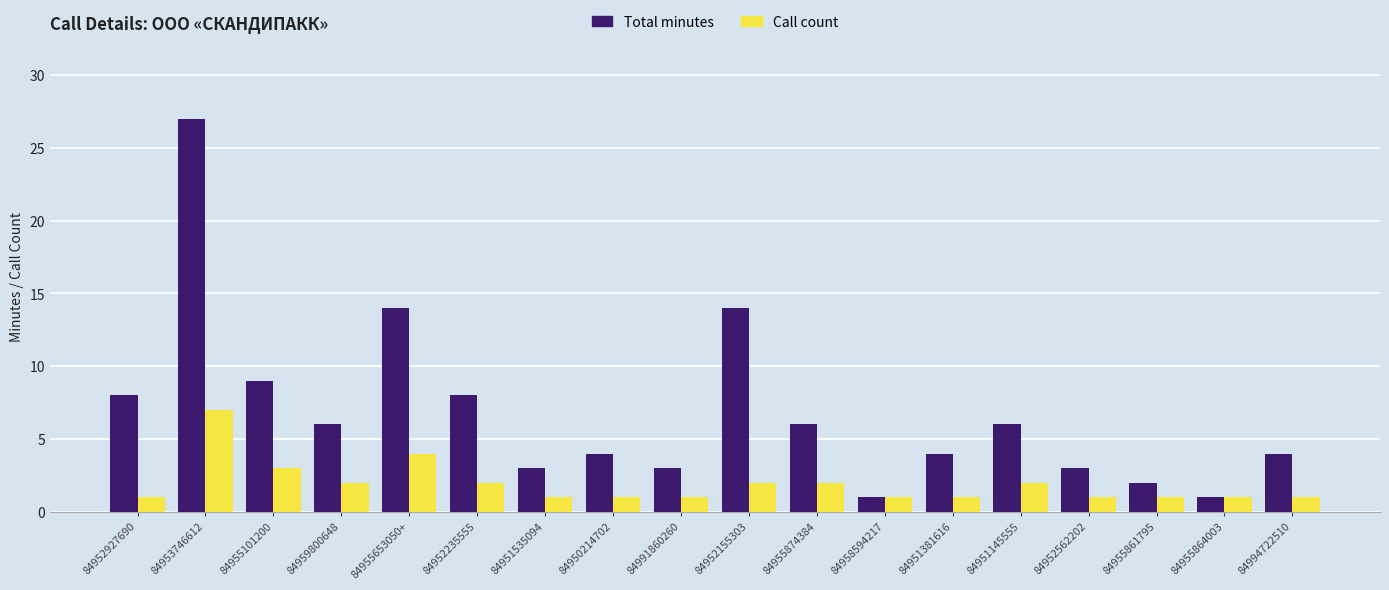

Reading left to right, what are all the values shown in this chart?

Total minutes: 8	27	9	6	14	8	3	4	3	14	6	1	4	6	3	2	1	4
Call count: 1	7	3	2	4	2	1	1	1	2	2	1	1	2	1	1	1	1